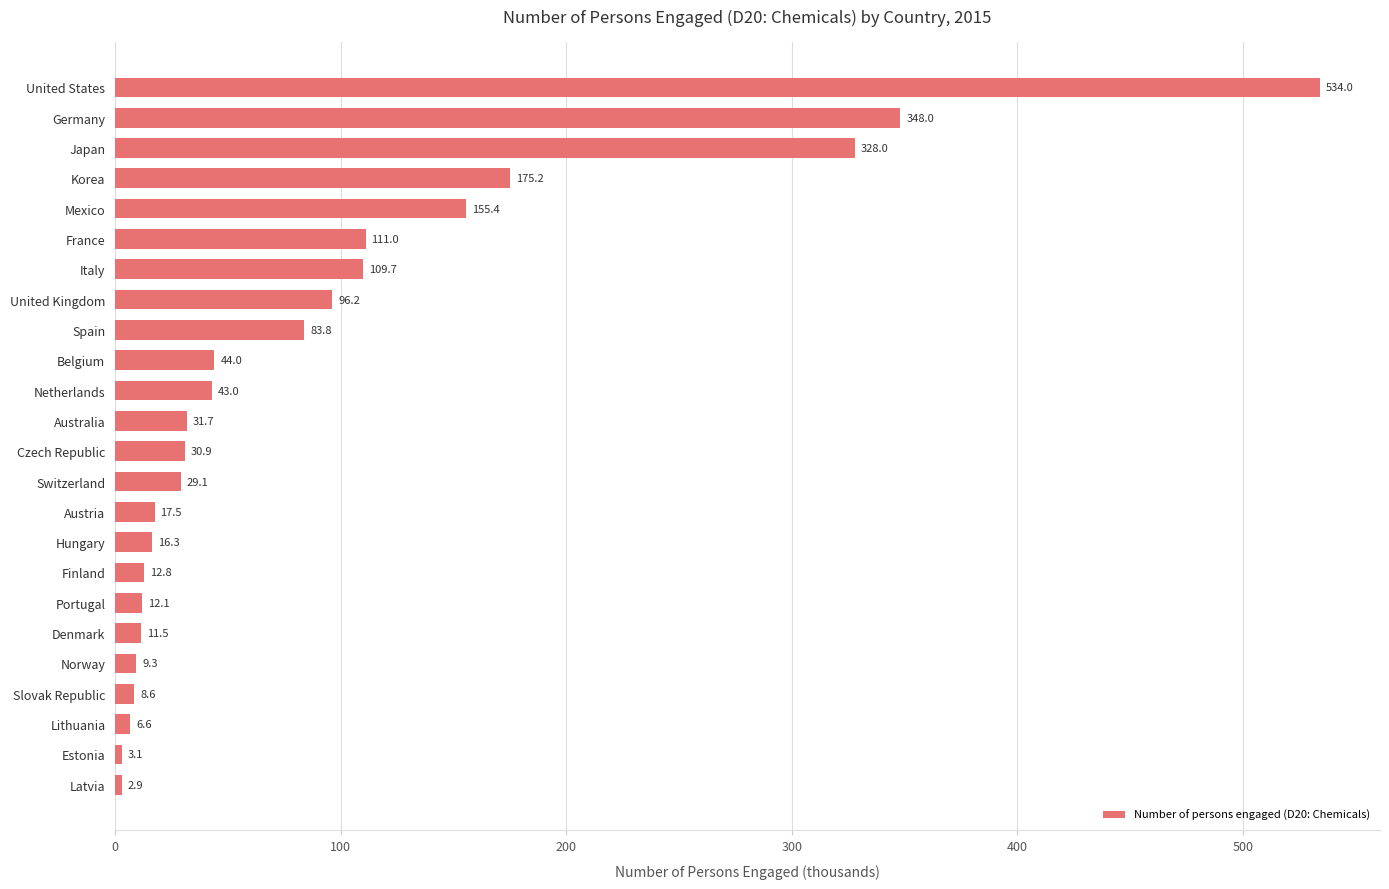

Reading top to bottom, what are all the values shown in this chart?

United States=534.0	Germany=348.0	Japan=328.0	Korea=175.2	Mexico=155.4	France=111.0	Italy=109.7	United Kingdom=96.2	Spain=83.8	Belgium=44.0	Netherlands=43.0	Australia=31.7	Czech Republic=30.9	Switzerland=29.1	Austria=17.5	Hungary=16.3	Finland=12.8	Portugal=12.1	Denmark=11.5	Norway=9.3	Slovak Republic=8.6	Lithuania=6.6	Estonia=3.1	Latvia=2.9